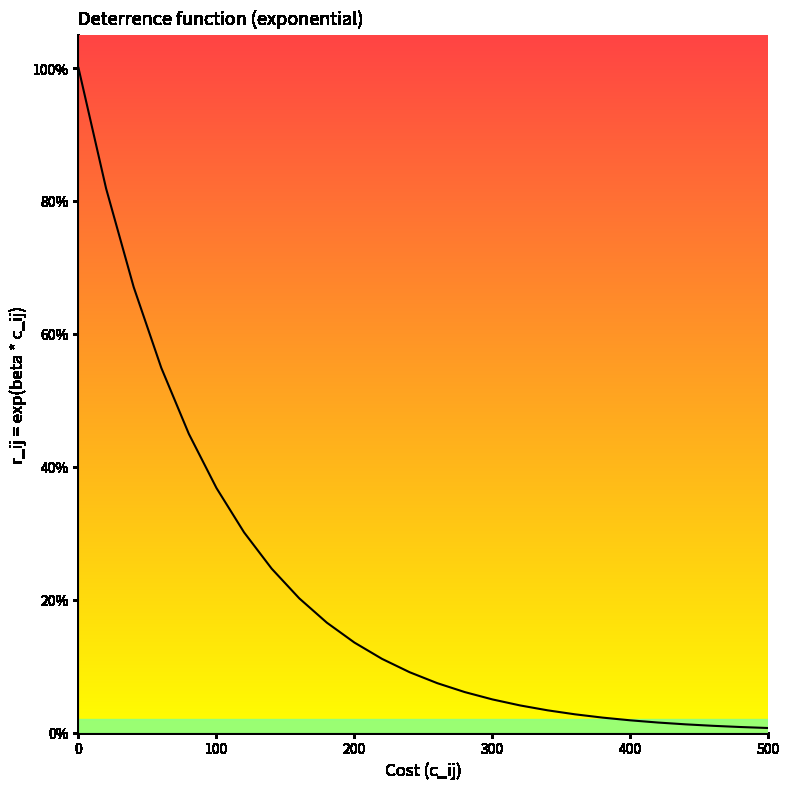

Does the chart have visible grid lines?

No